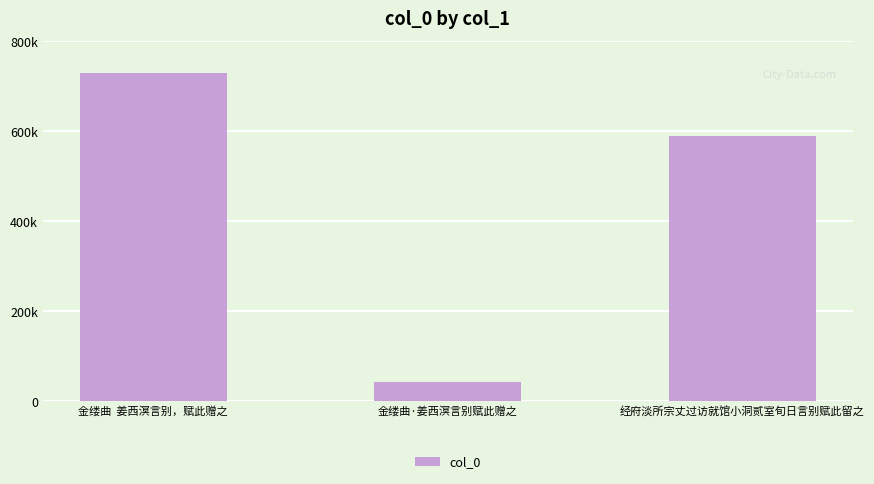

What is the difference between the maximum and minimum values?

685571